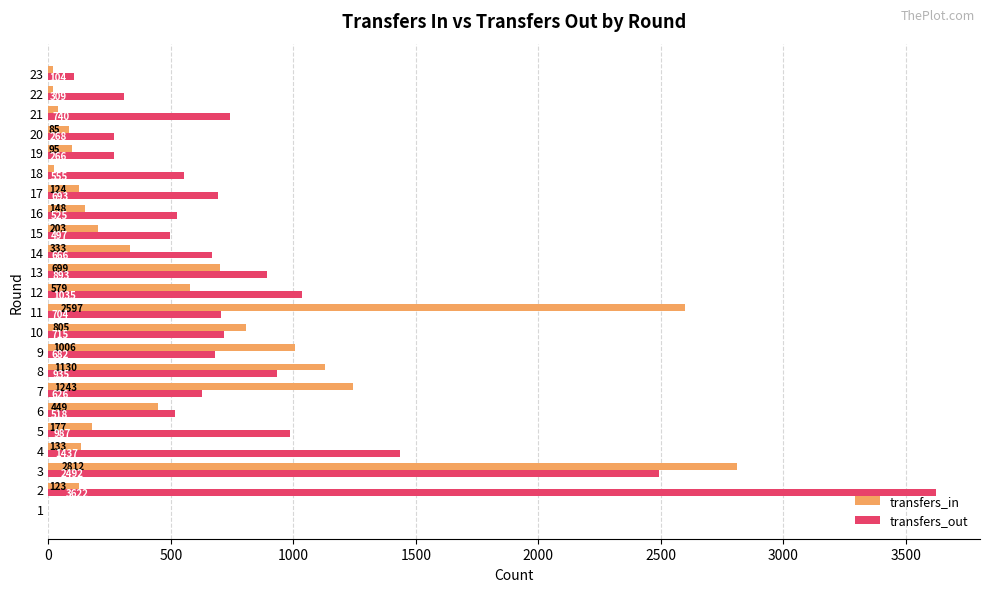

What are all the series names shown in the legend?

transfers_in, transfers_out